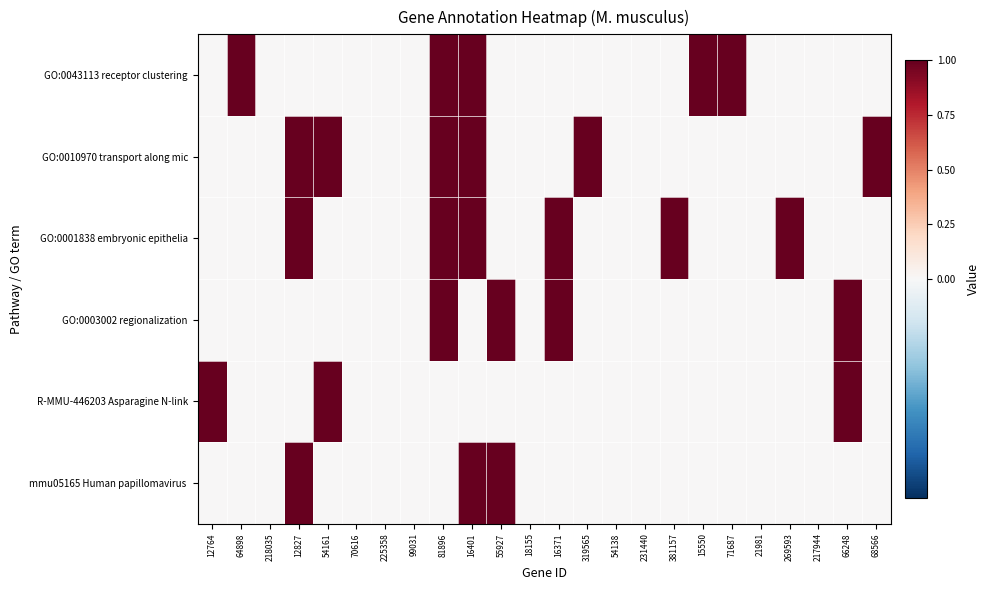

Which series has the largest total across all categories?

GO:0010970 transport along mic